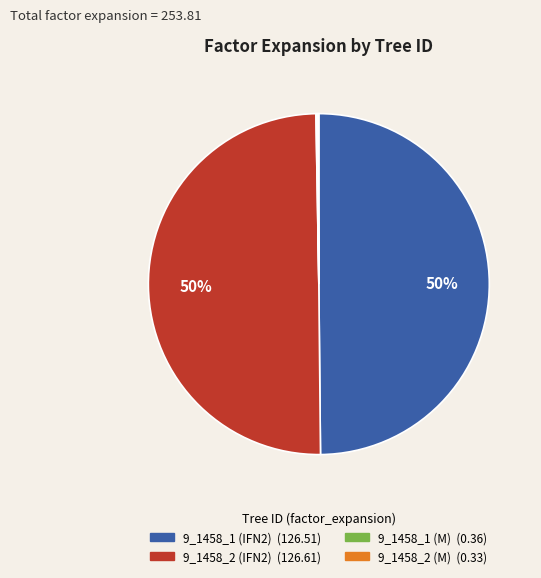

To the nearest percent, what percentage of the pie is 9_1458_1 (IFN2)?

50%